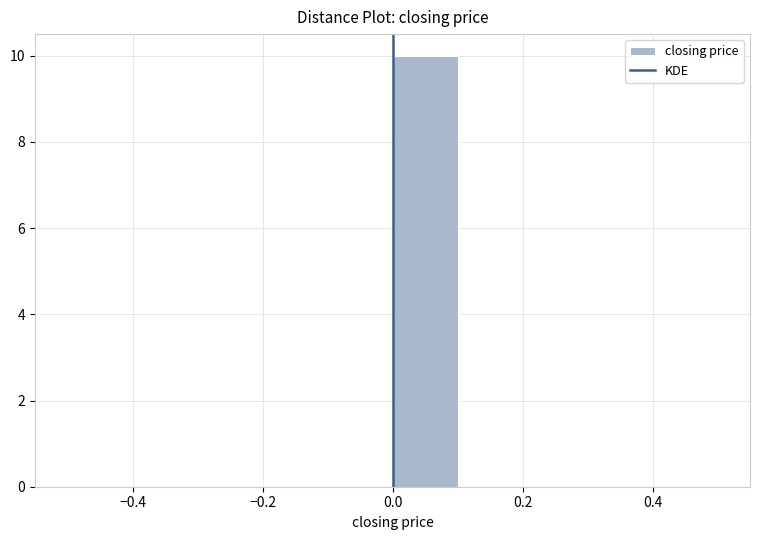

How tall is the bar that spans 0.0 to 0.1 on the x-axis? The values are not printed on the chart, so give them approximately, as read against the axis.

10